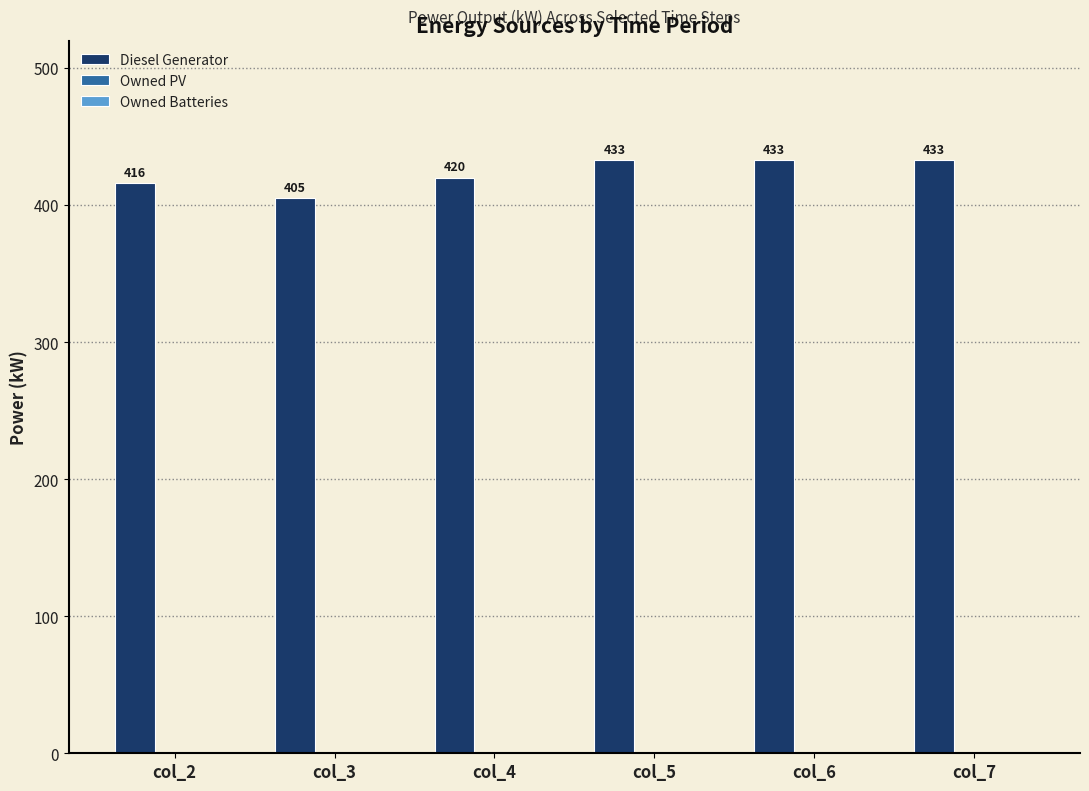

How many distinct data groups are displayed?

1